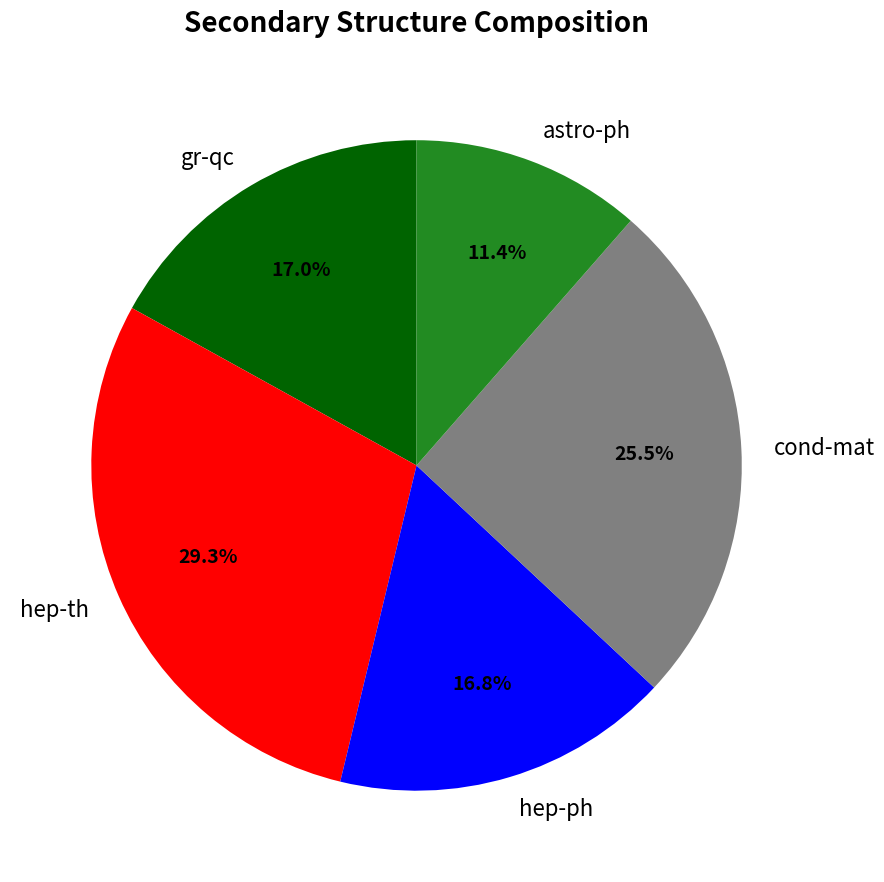

Which slice is the largest?

hep-th